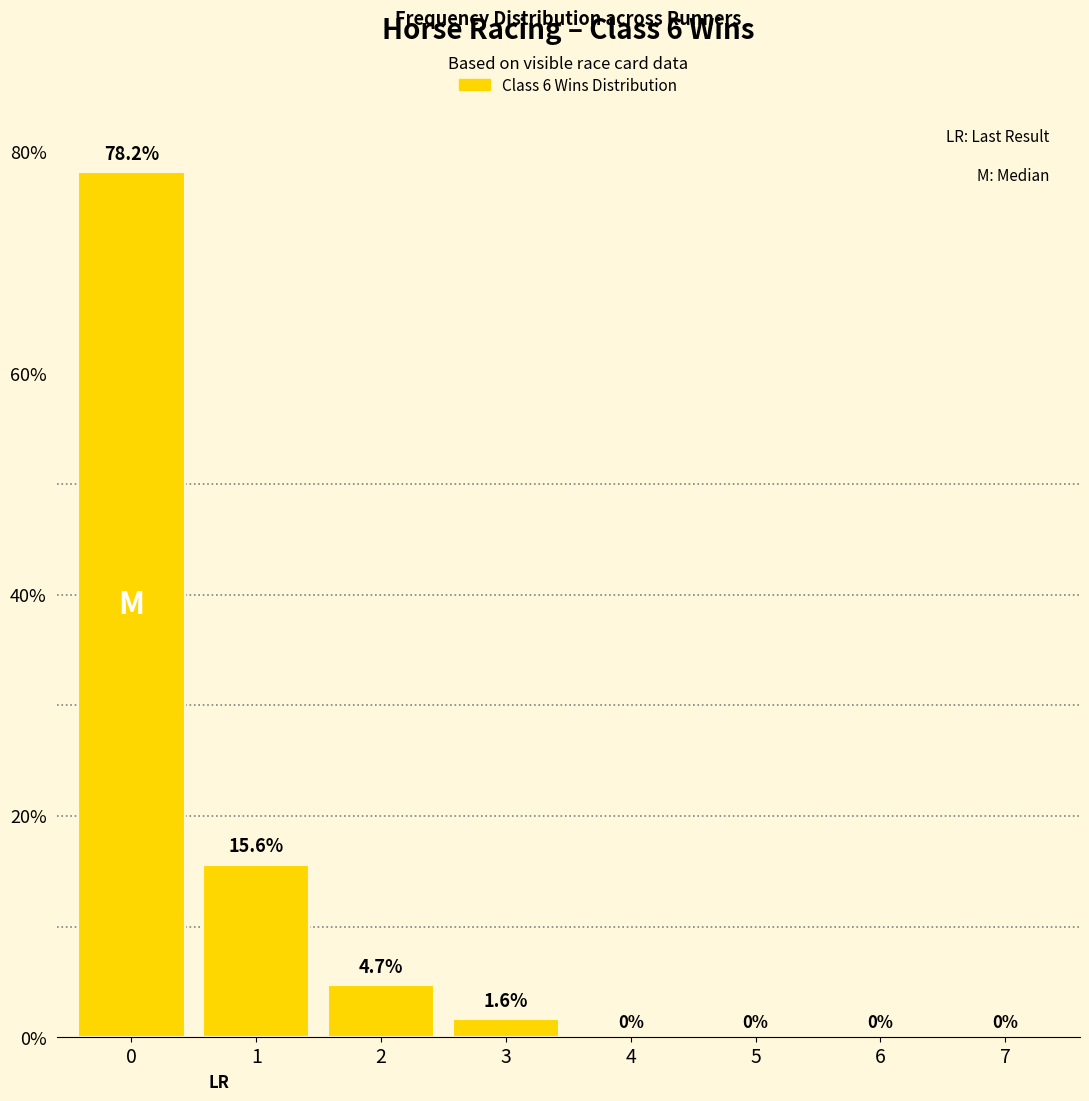

Read the value at 2.

4.7